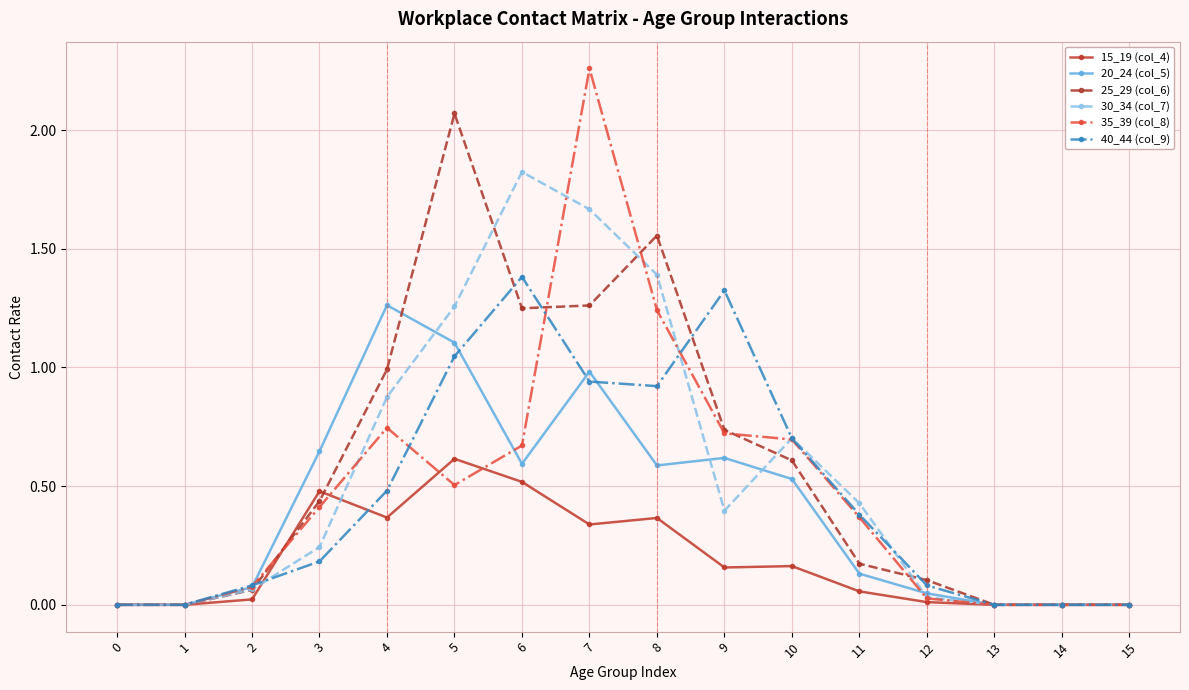

Is the value of 15_19 (col_4) at 11 greater than the value of 30_34 (col_7) at 14?

Yes